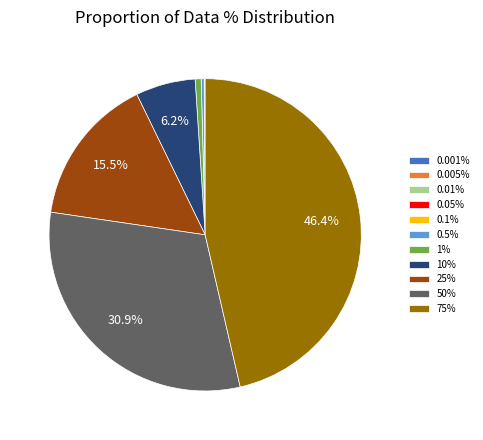

How much of the chart is everything except 50%?

69.1%